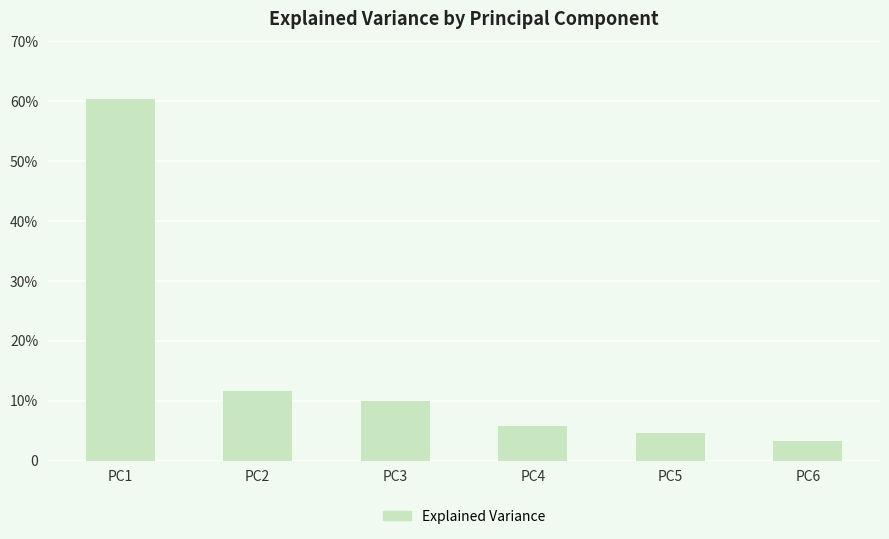

What is the difference between the maximum and minimum values?

0.6